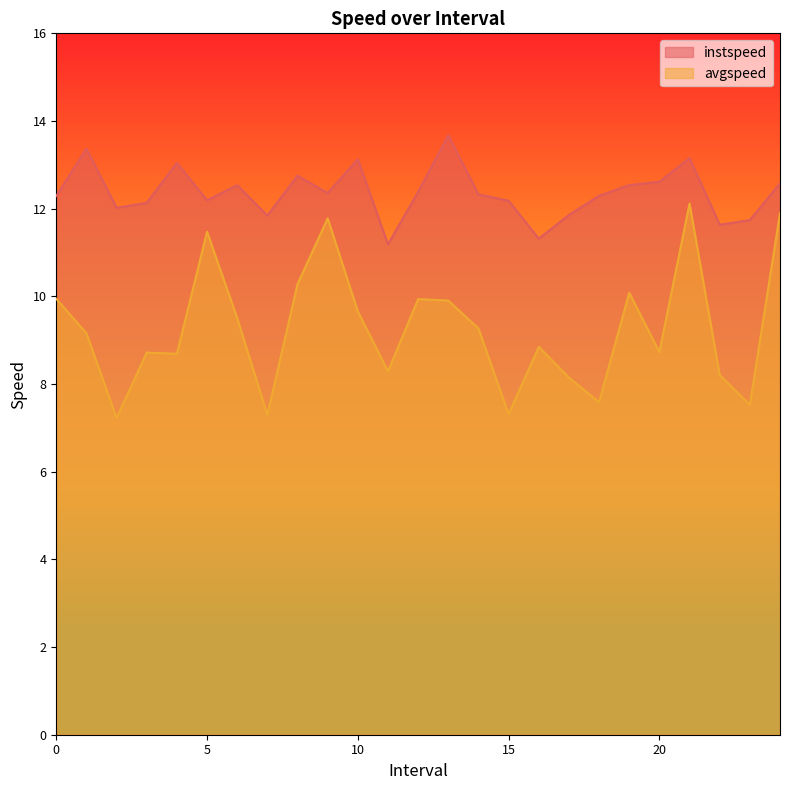

What is the label of the 8th point from the left?

7.0